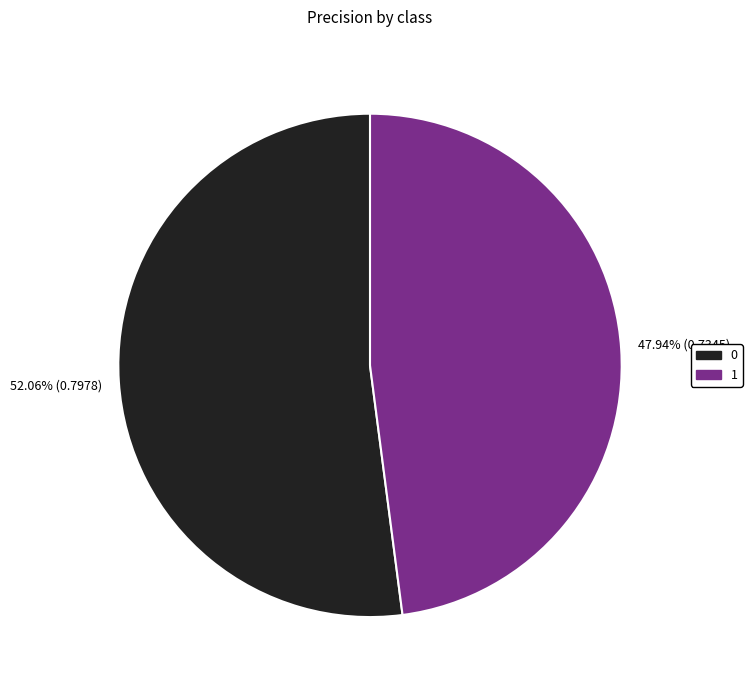

What percentage do 1 and 0 together represent?

100.0%